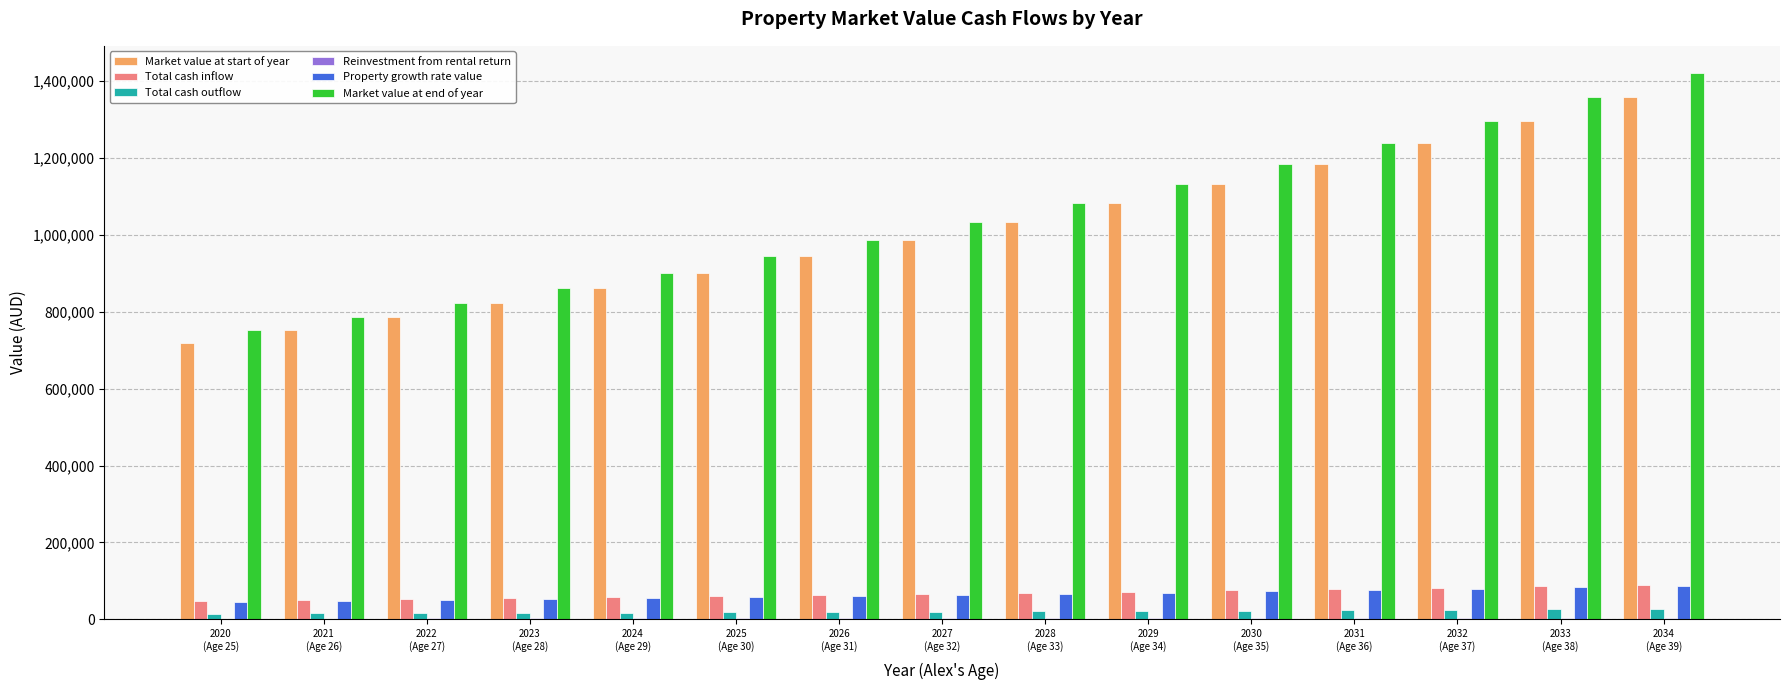

What is the maximum value shown in the chart?

1421108.0